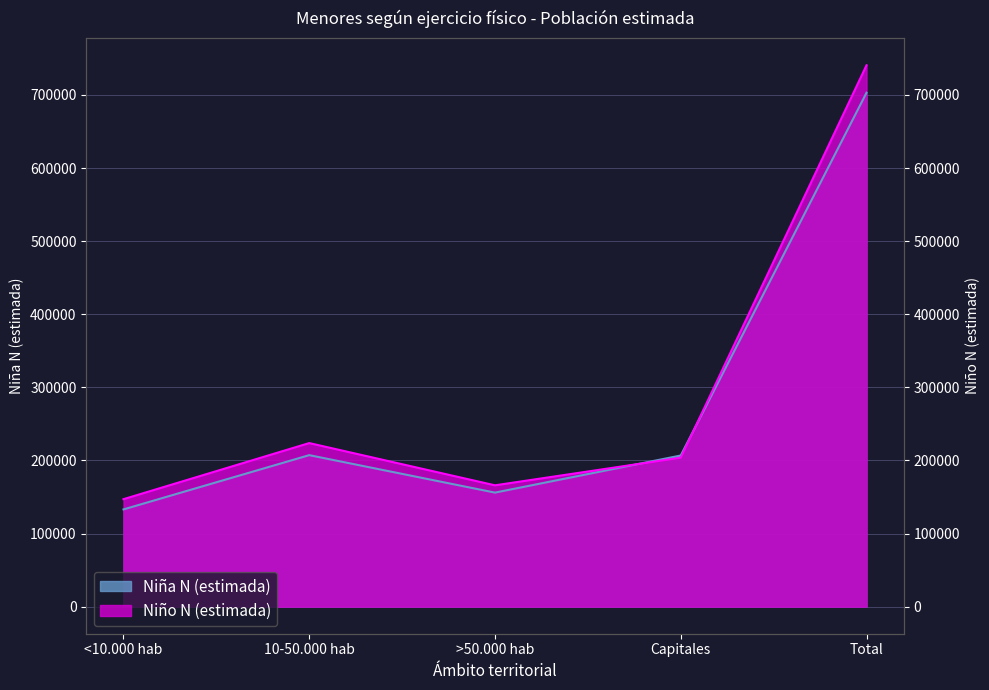

Between which two adjacent categories do Niño N (estimada) and Niña N (estimada) first intersect?

>50.000 hab and Capitales